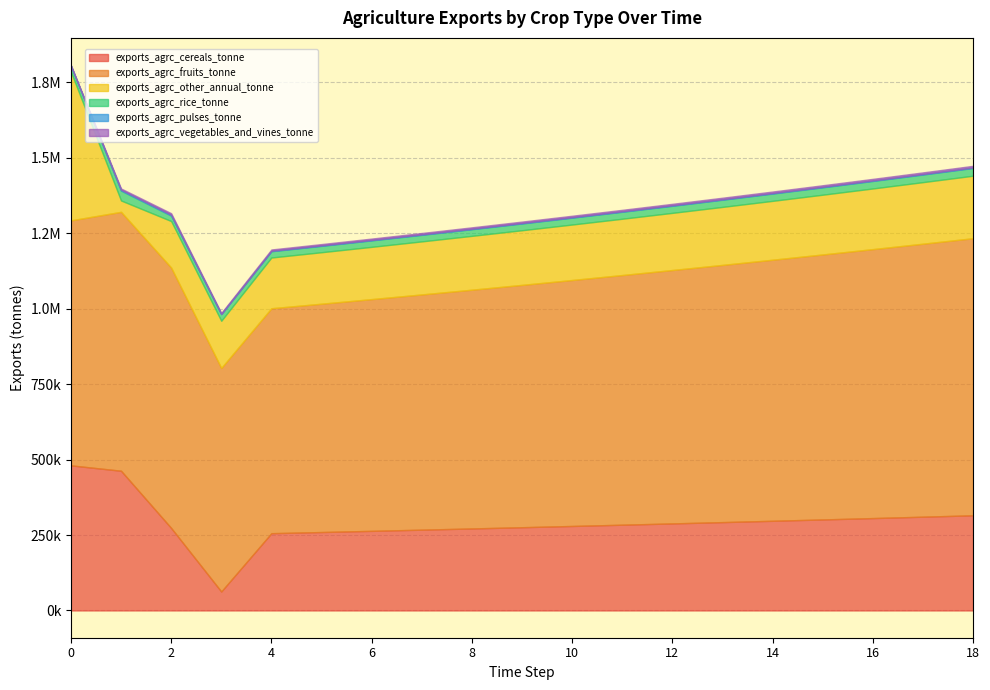

True or false: exports_agrc_vegetables_and_vines_tonne has a value of 3687.4 at 15.

False